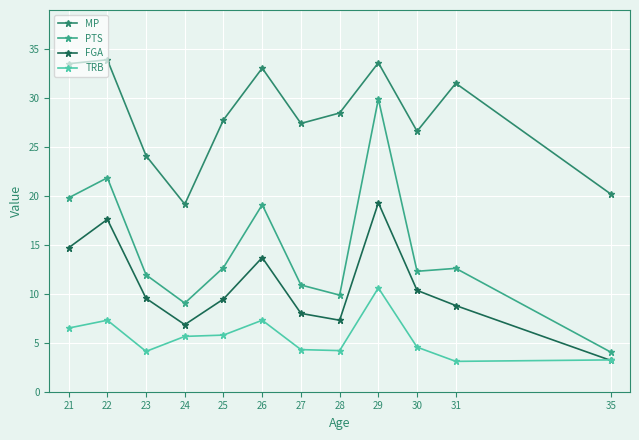

Is this an area chart (filled region under the line)?

No